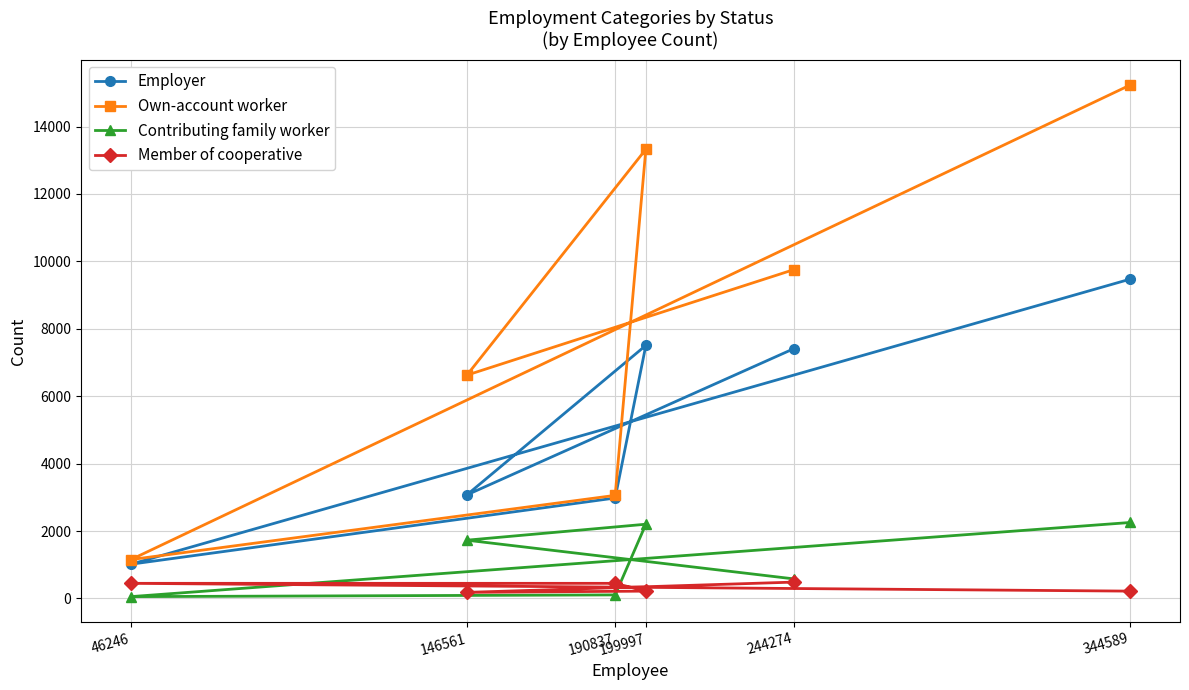

What is the minimum value for Employer?

1016